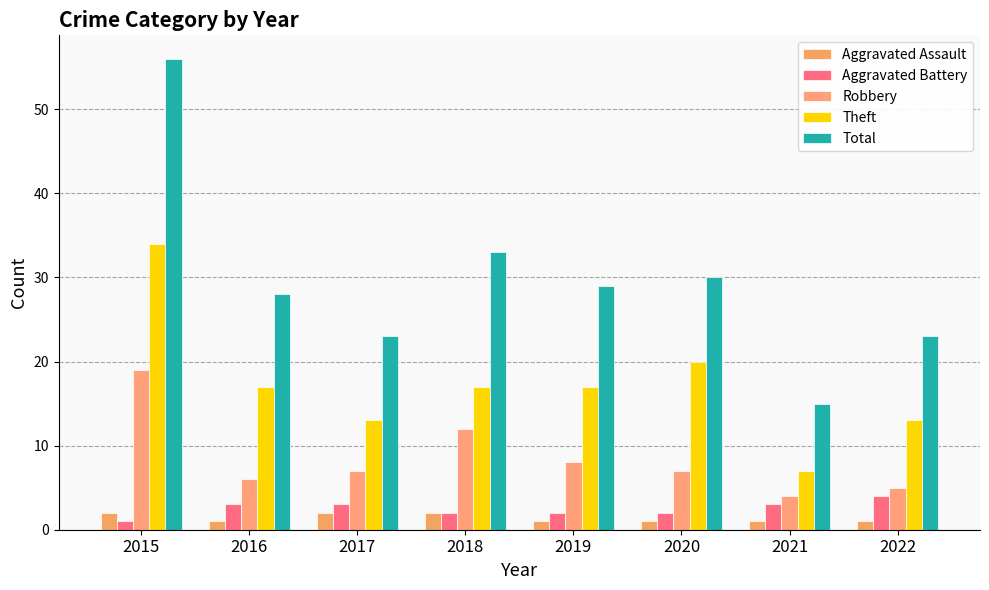

At 2017, list the series in order from smallest to largest.

Aggravated Assault, Aggravated Battery, Robbery, Theft, Total